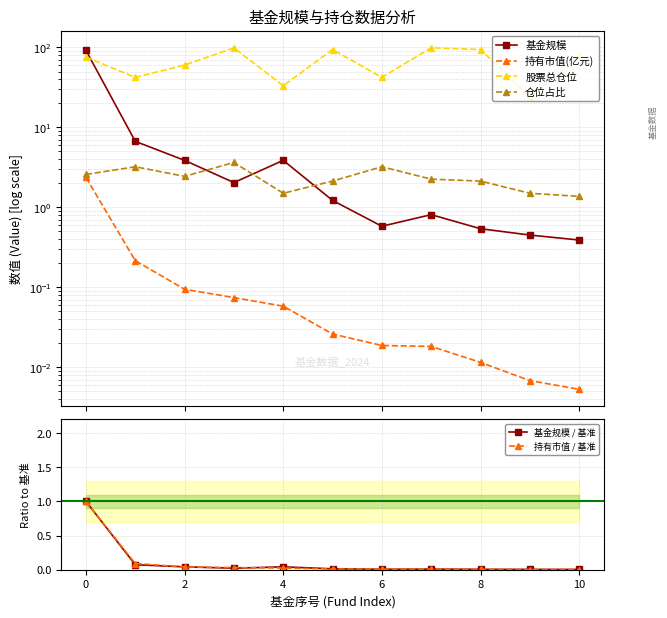

What is the difference between the second highest and minimum values in the 股票总仓位 series?

74.8